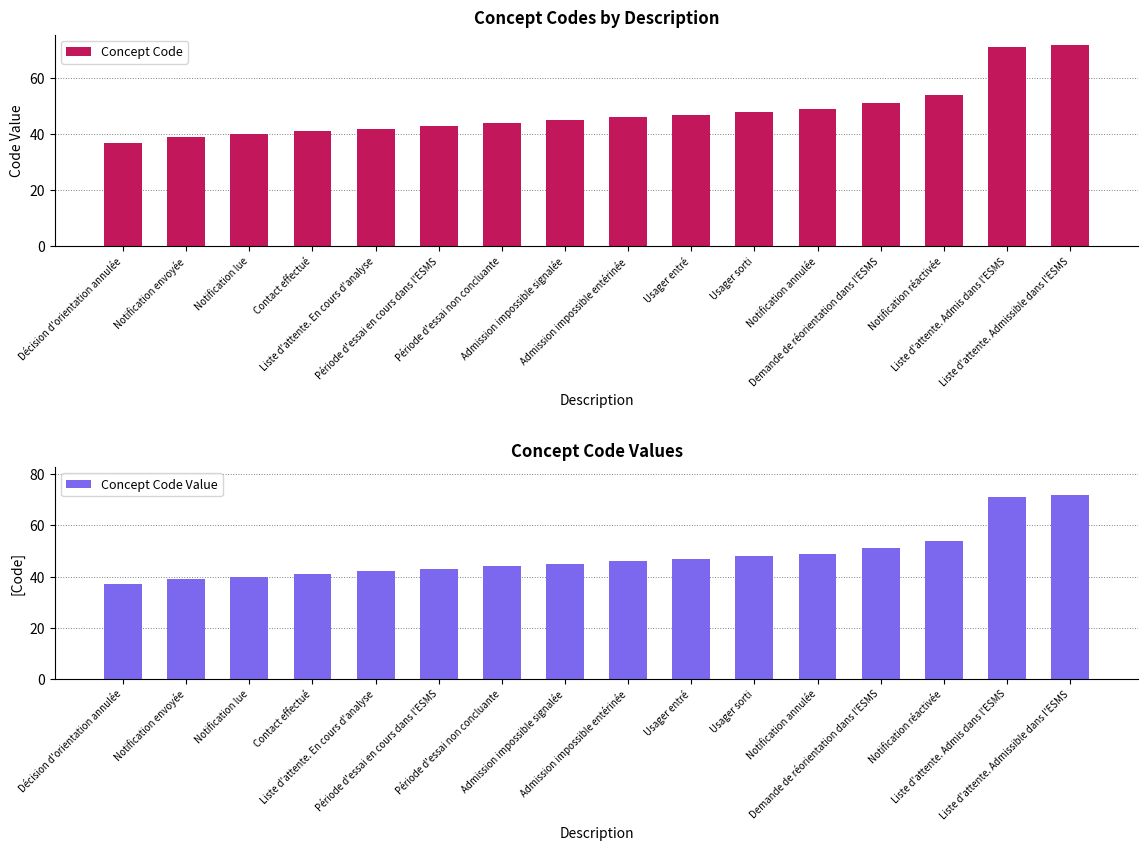

What is the difference between the maximum and second lowest values in the Concept Code series?

33